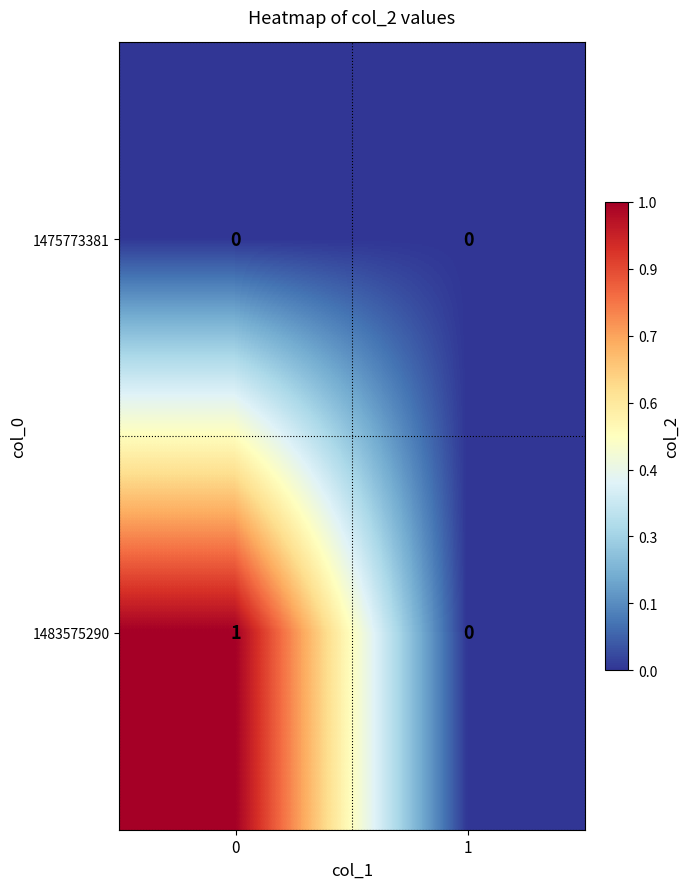

The value of 1483575290 at 1 is 0. True or false?

True